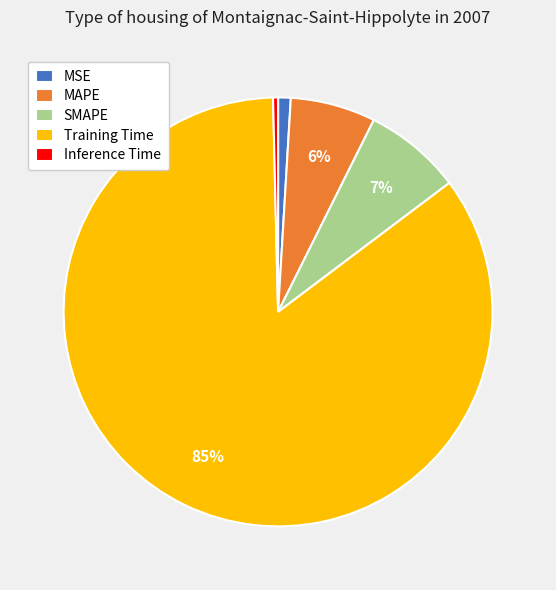

The Training Time slice represents 85% of the pie. True or false?

True